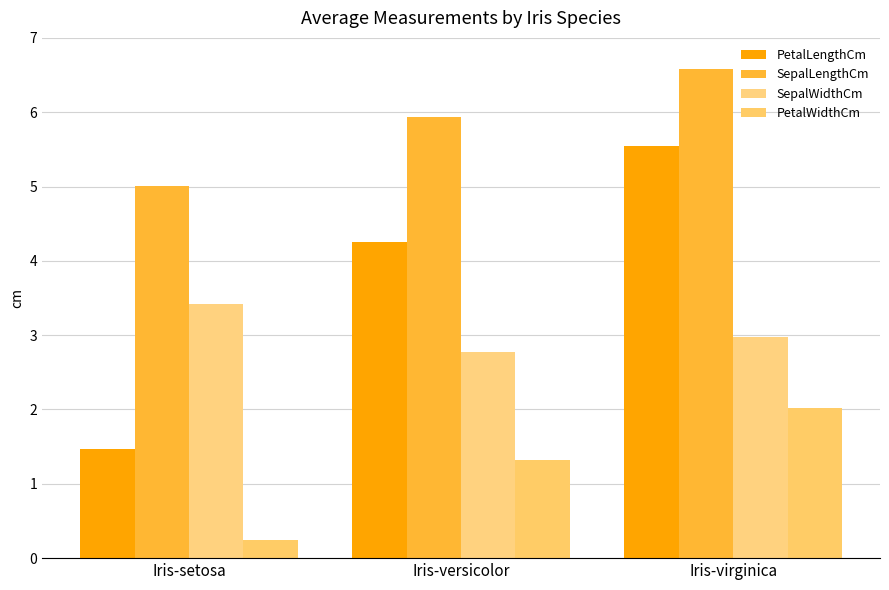

How many bars are there in total?

12